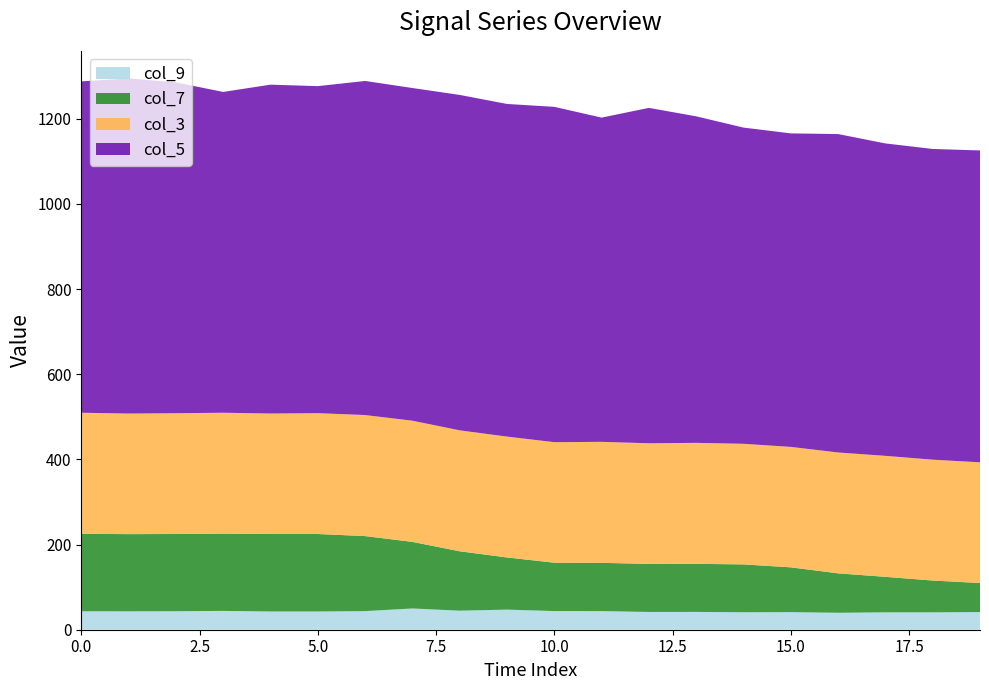

What is the maximum value for col_9?

49.9